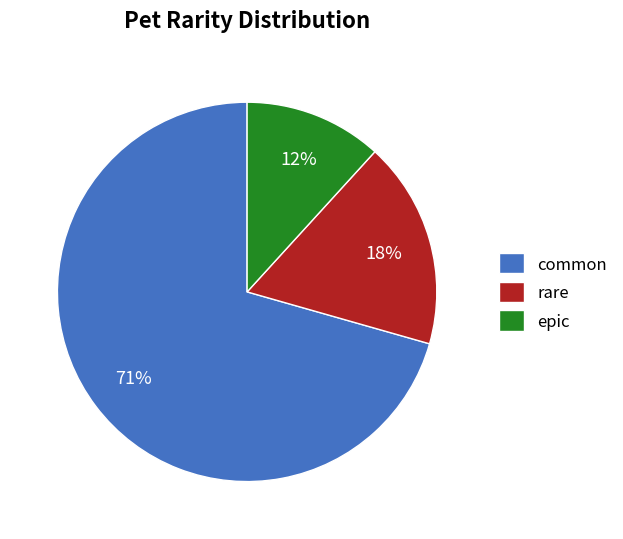

To the nearest percent, what portion does rare represent?

18%